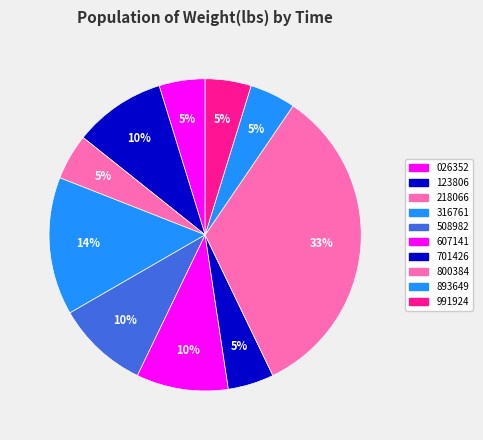

How many segments does this pie chart have?

10